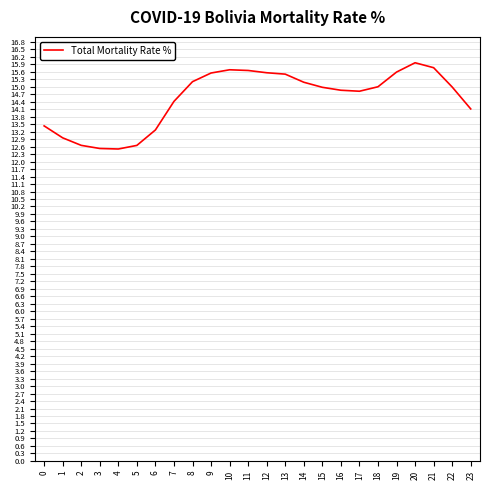

Which label corresponds to the largest value in the chart?

20